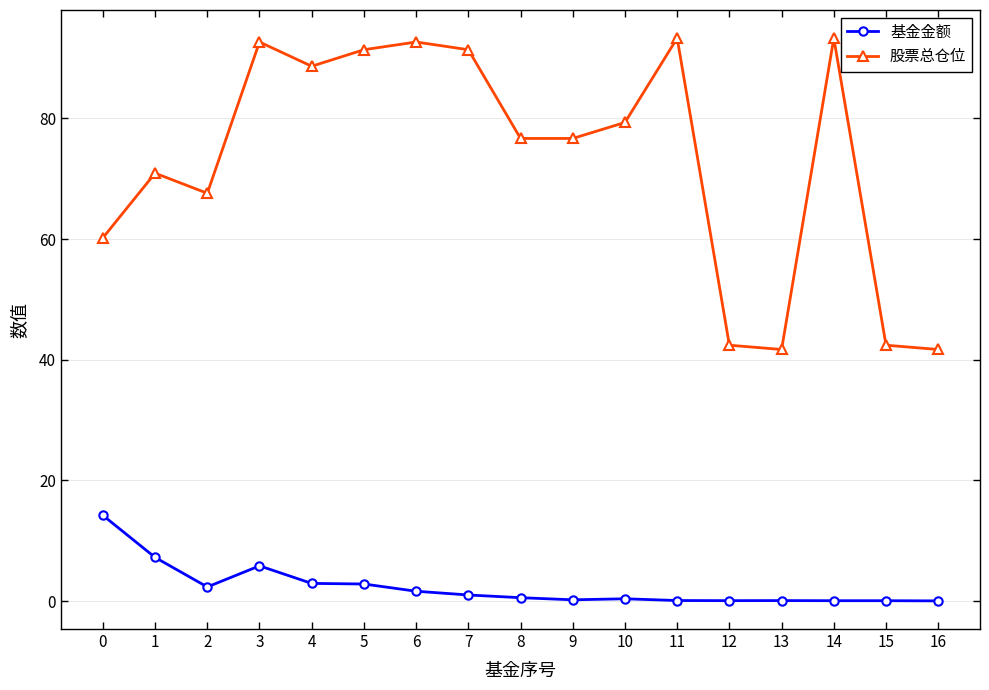

True or false: 股票总仓位 and 基金金额 intersect in this chart.

False